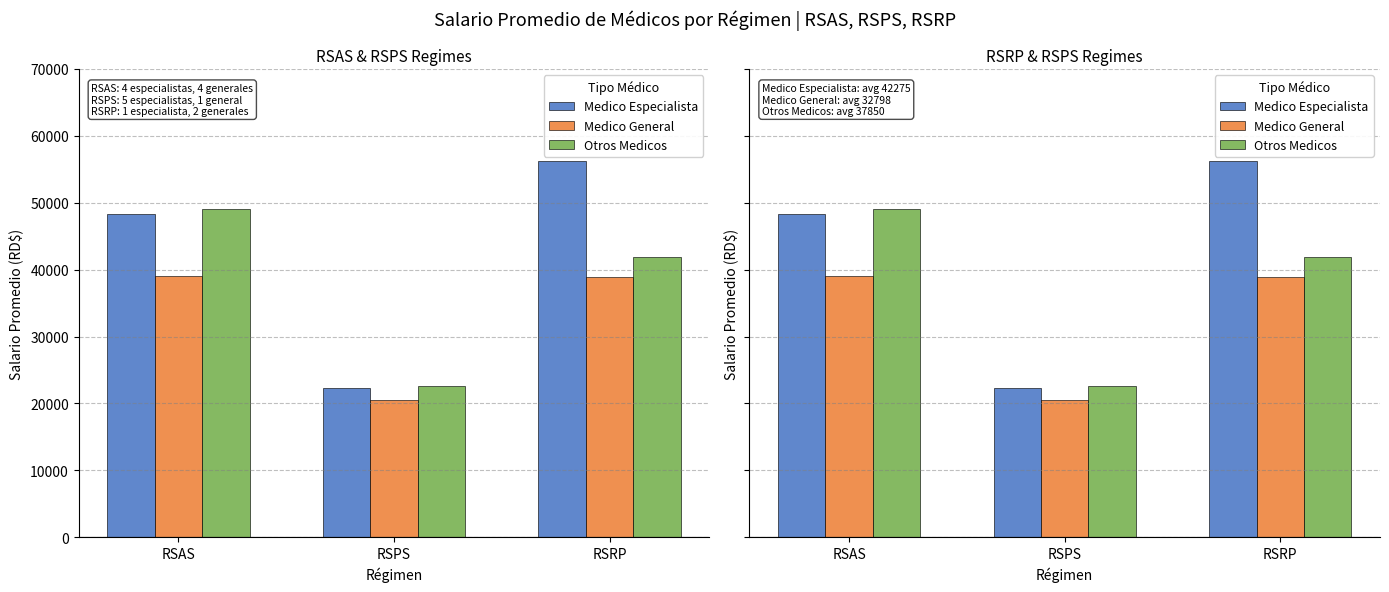

List the series in order of their peak value, highest first.

Medico Especialista, Otros Medicos, Medico General